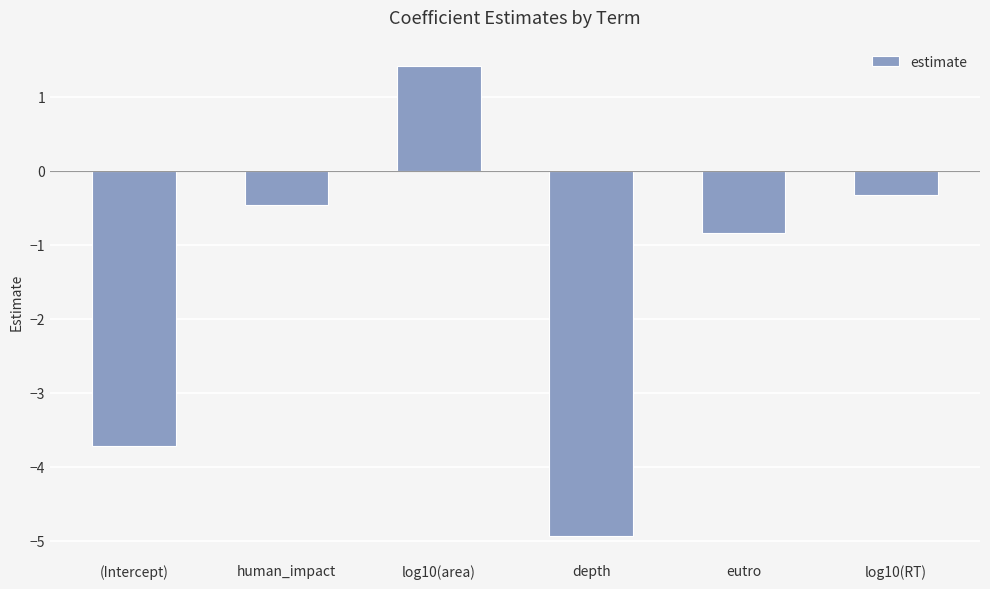

How many values are below zero?

5